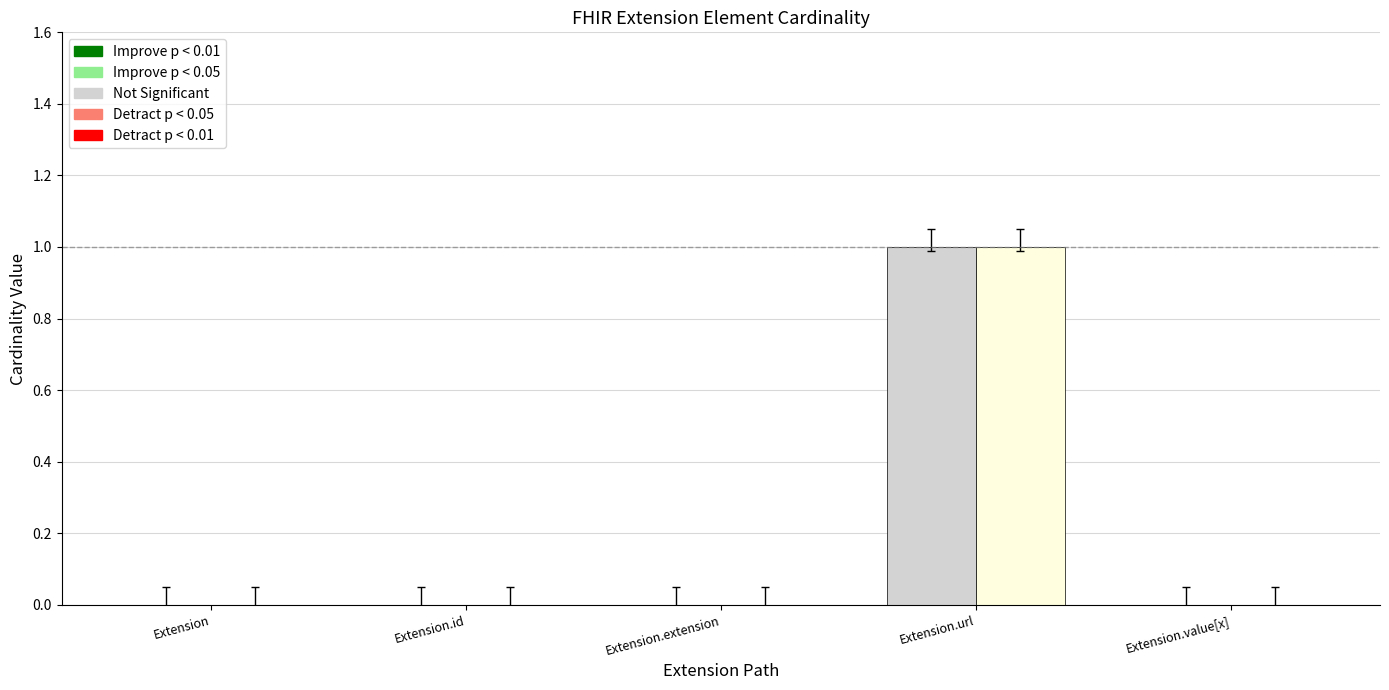

Which category has the highest value across all series?

Extension.url